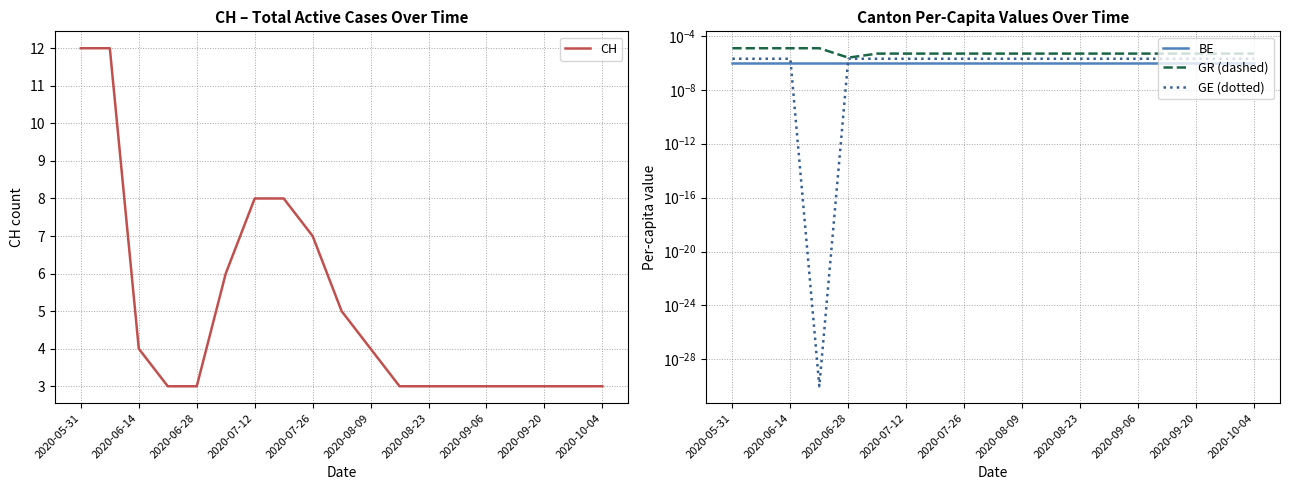

What is the value of the CH point at the 19th from the left?

3.0